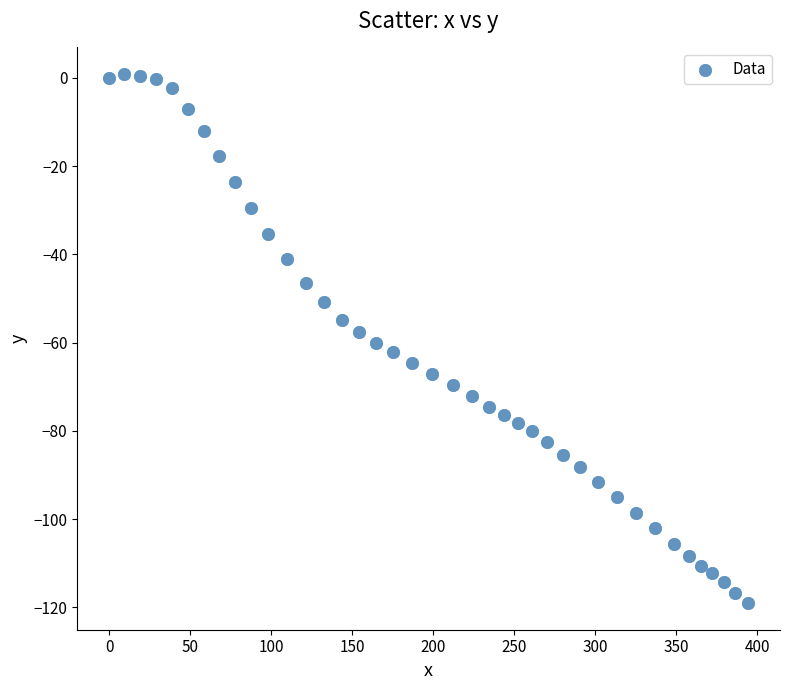

What is the range of X values (max minus min)?

394.3